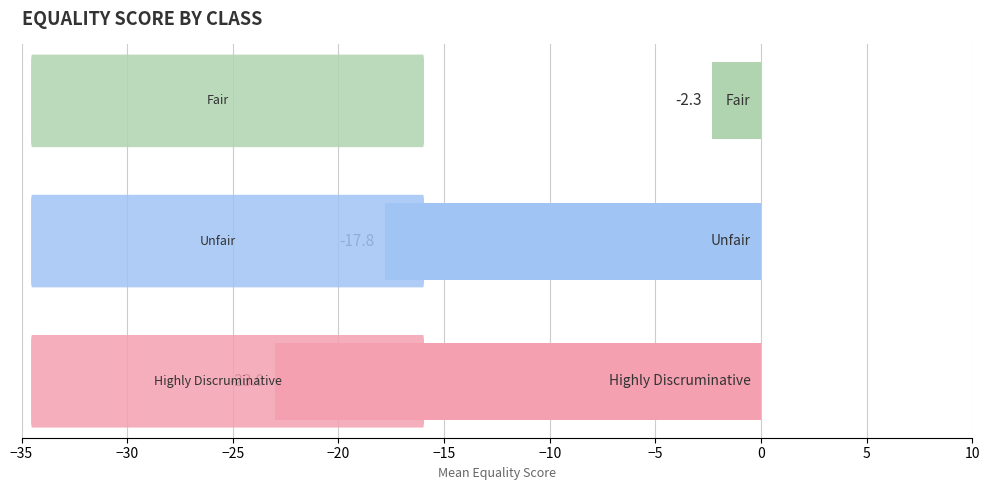

How many bars are there in total?

3